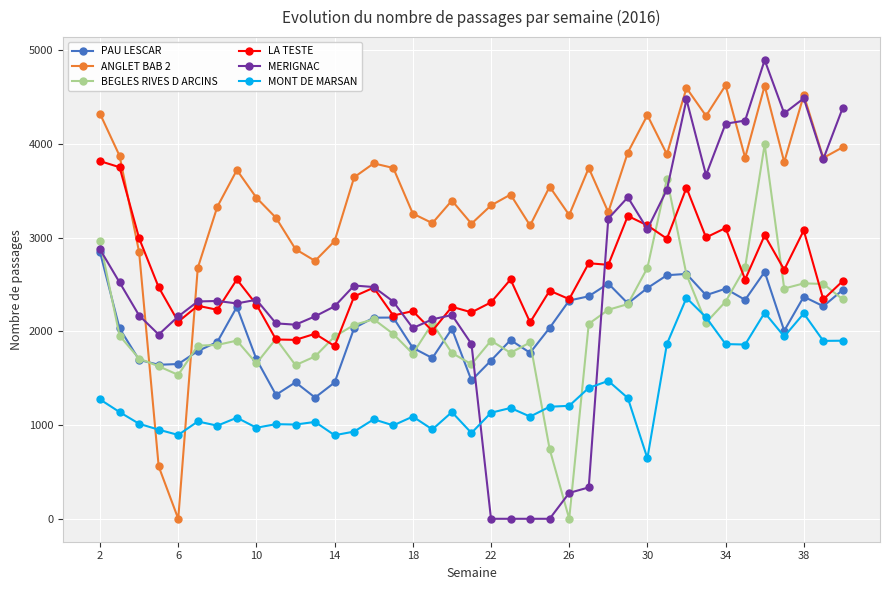

Does the chart have visible grid lines?

Yes